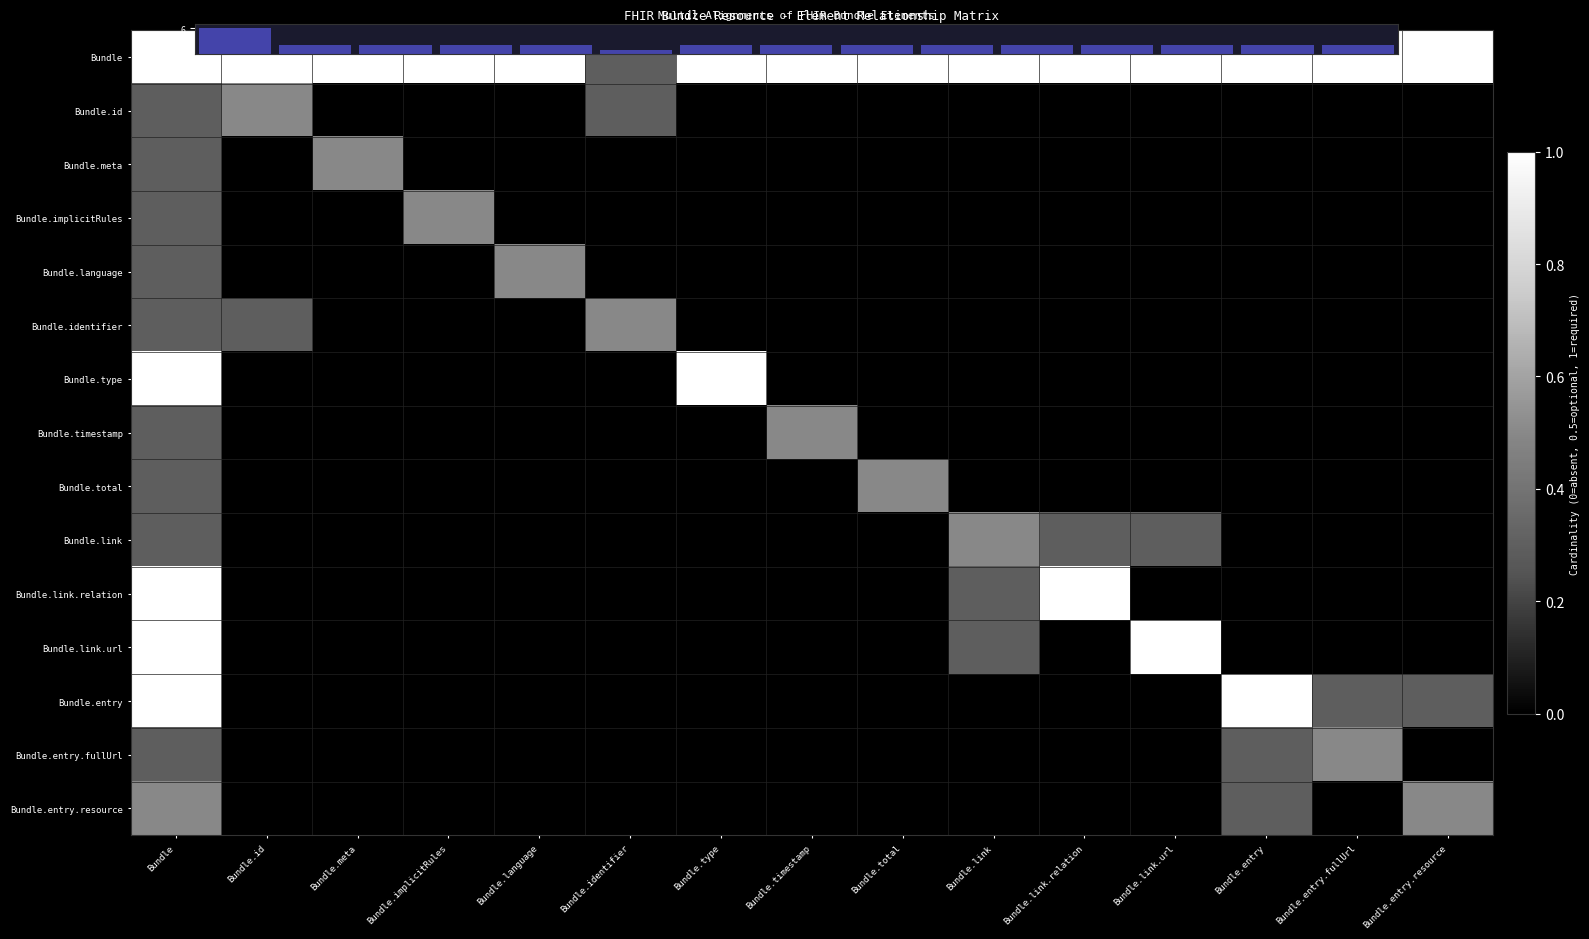

How many data points does each series have?

15